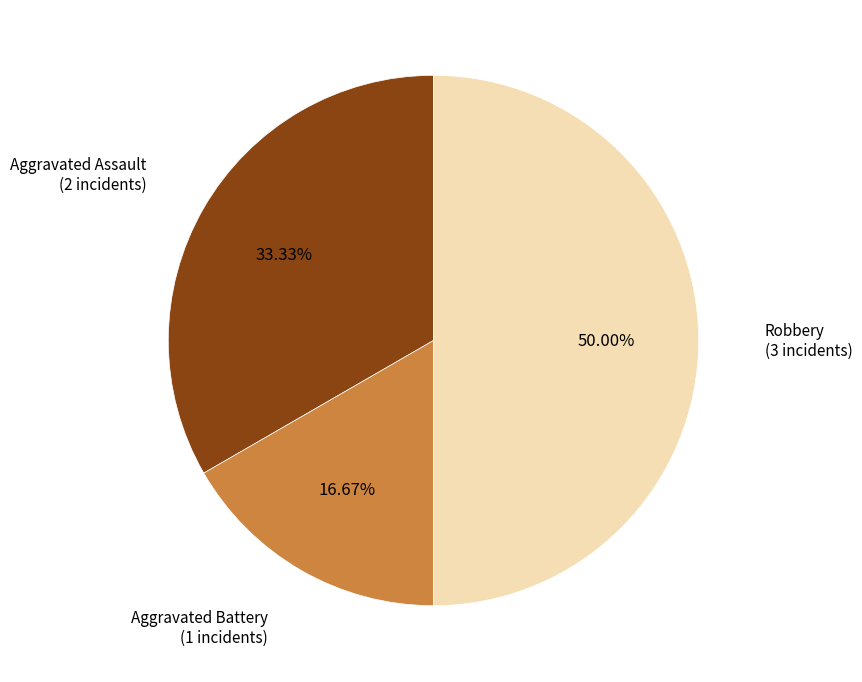

To the nearest percent, what is the average slice percentage?

33%